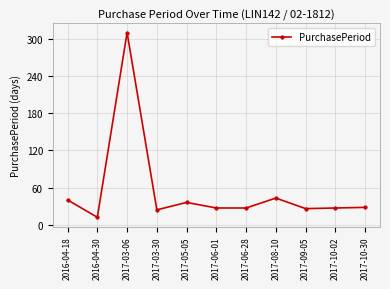

What is the smallest value displayed?

12